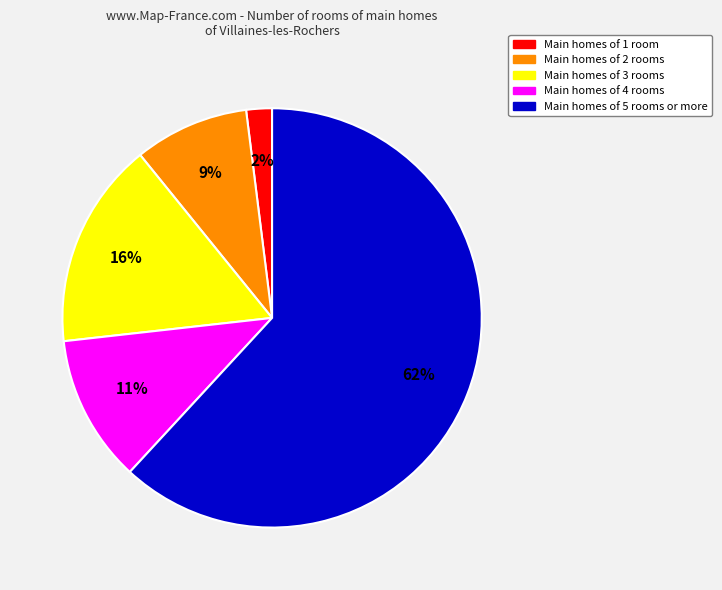

To the nearest percent, what is the difference between the largest and smallest slice percentages?

60%